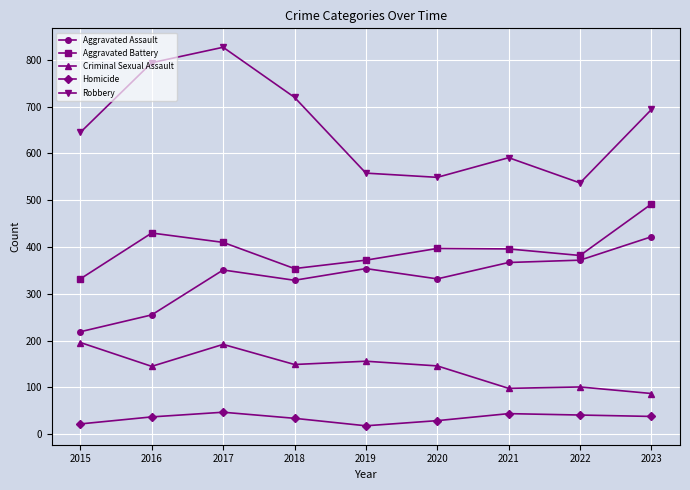

Between 2016 and 2019, which series saw the biggest shift?

Robbery